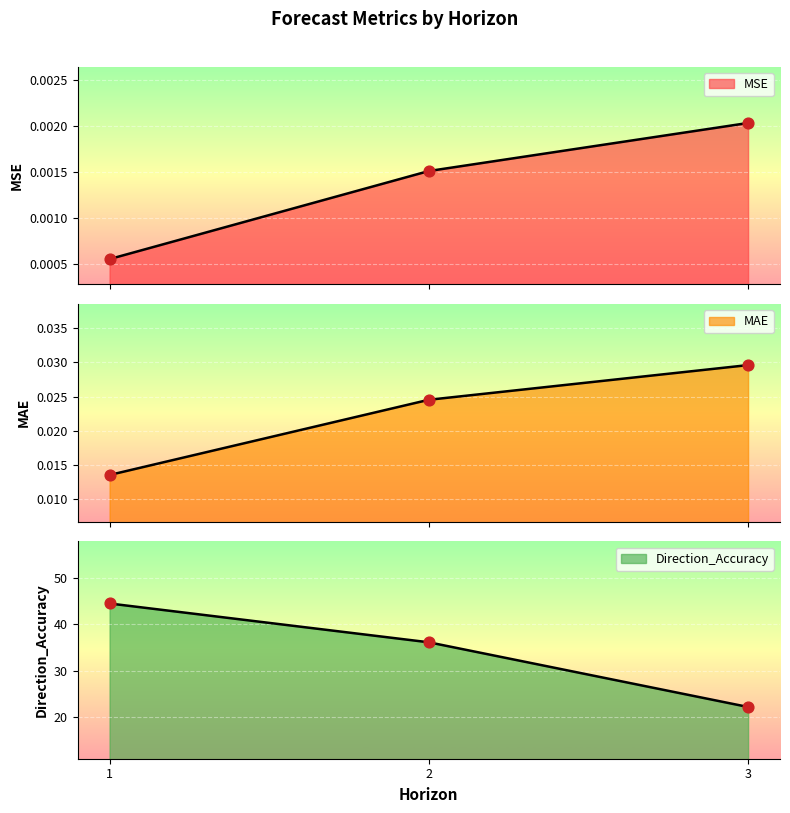

At how many categories does at least one series exceed 35?

2